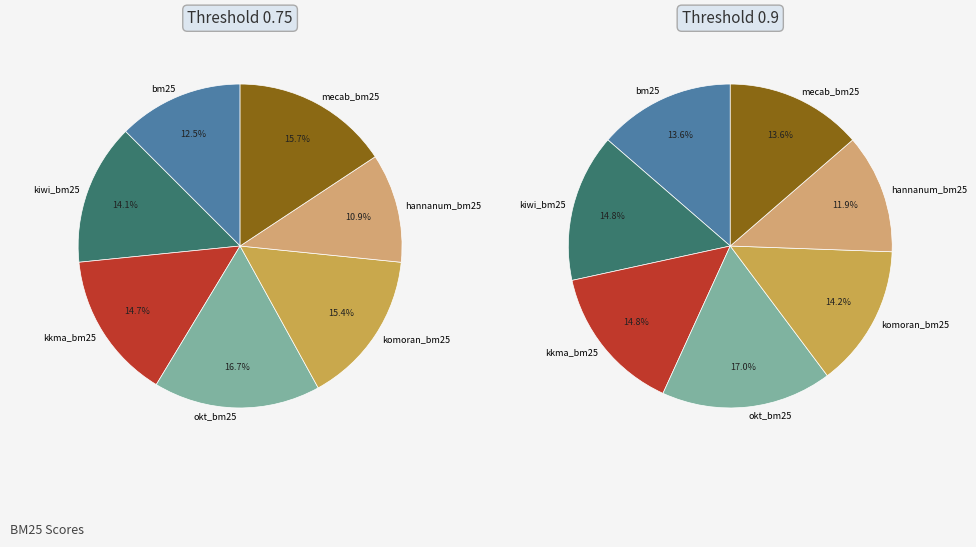

To the nearest percent, what portion does okt_bm25 represent?

17%